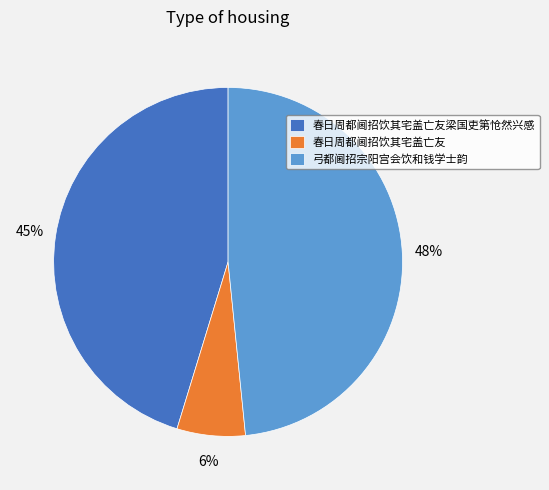

How many segments does this pie chart have?

3